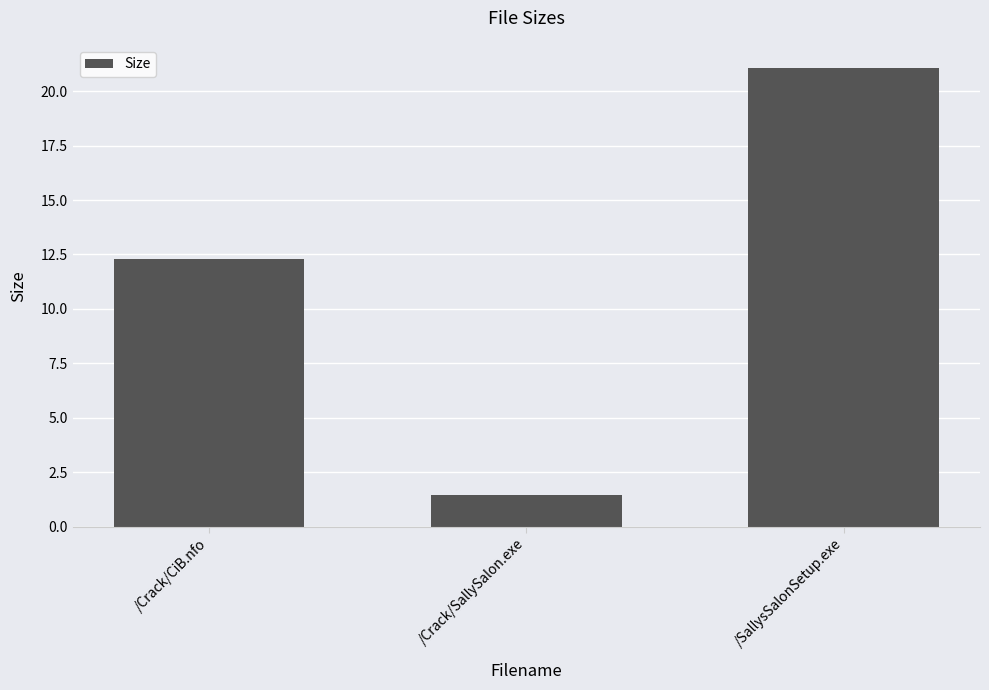

The chart shows a value of 6.6 at /Crack/CiB.nfo. True or false?

False